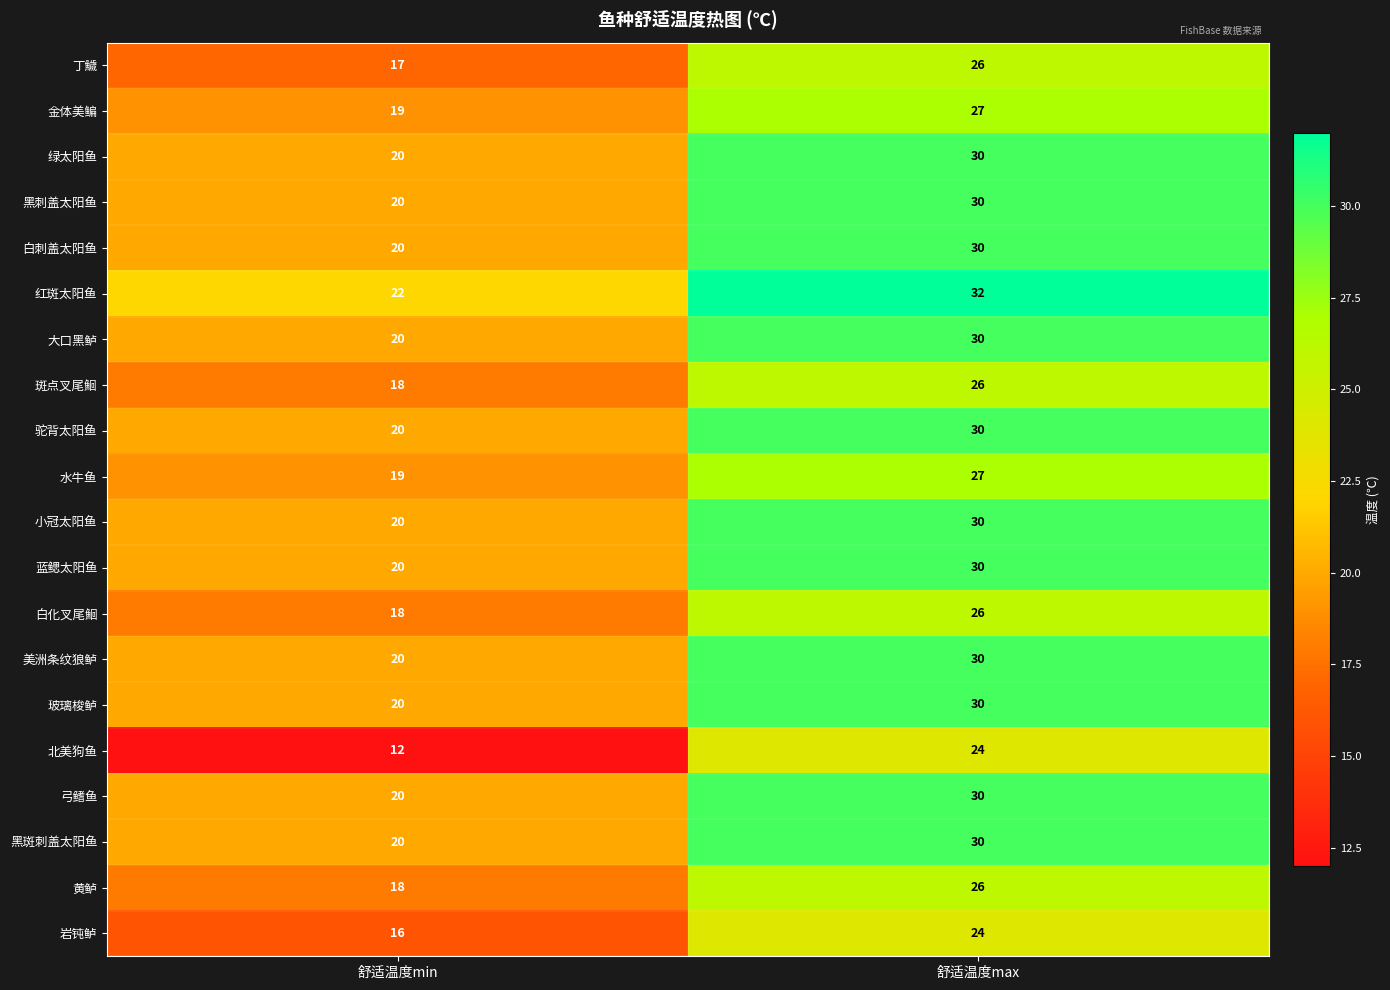

What is the sum of all 黑斑刺盖太阳鱼 values?

50